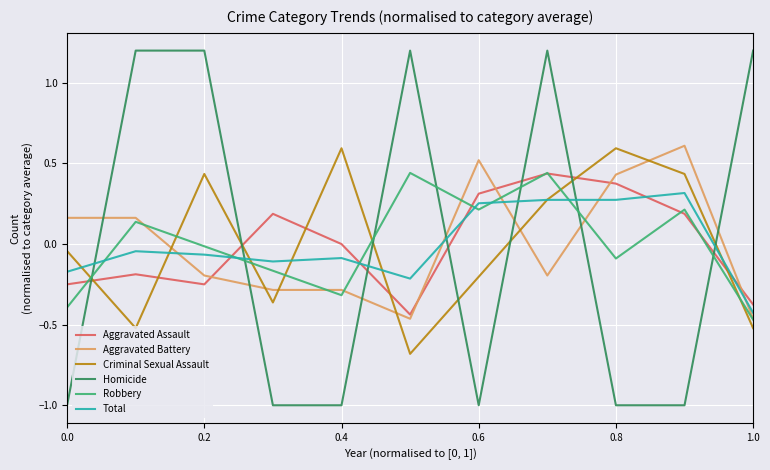

Does the chart display data point markers on the line(s)?

No